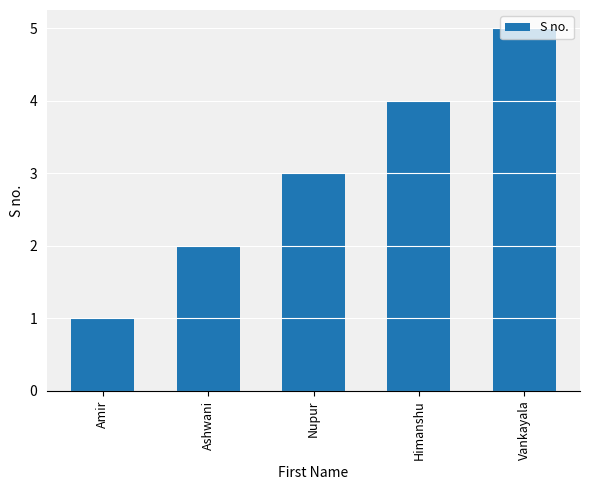

What is the difference between the maximum and minimum values?

4